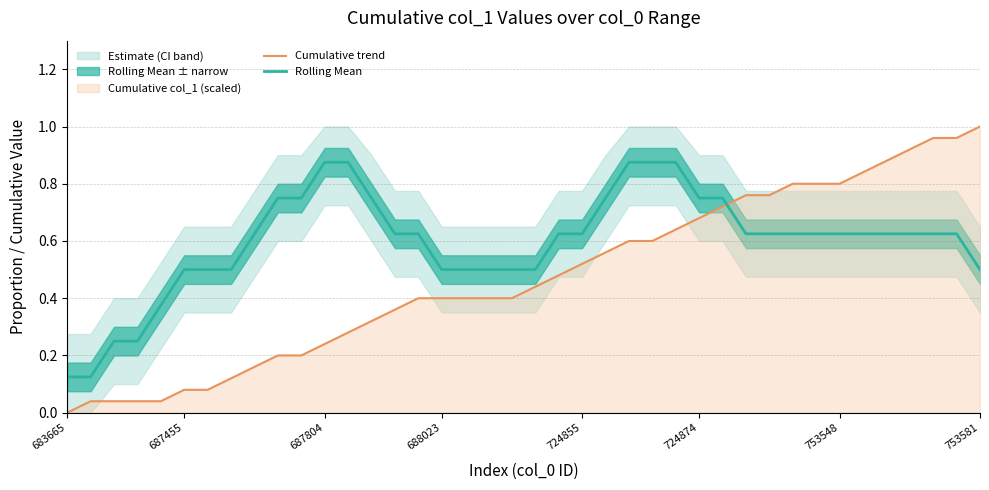

How many intersections are there between Rolling Mean and Cumulative trend?

1